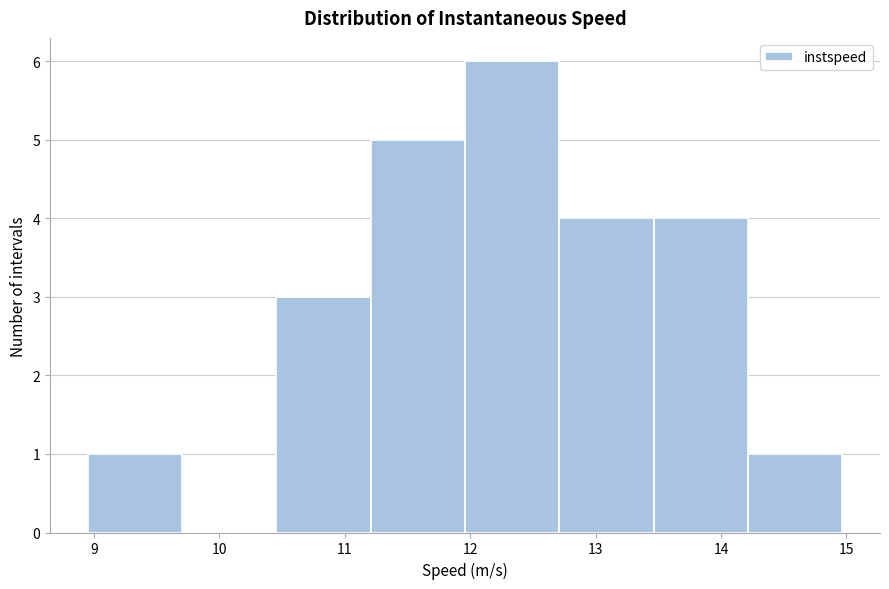

Which range on the x-axis has the tallest bar?

12.0 to 12.7